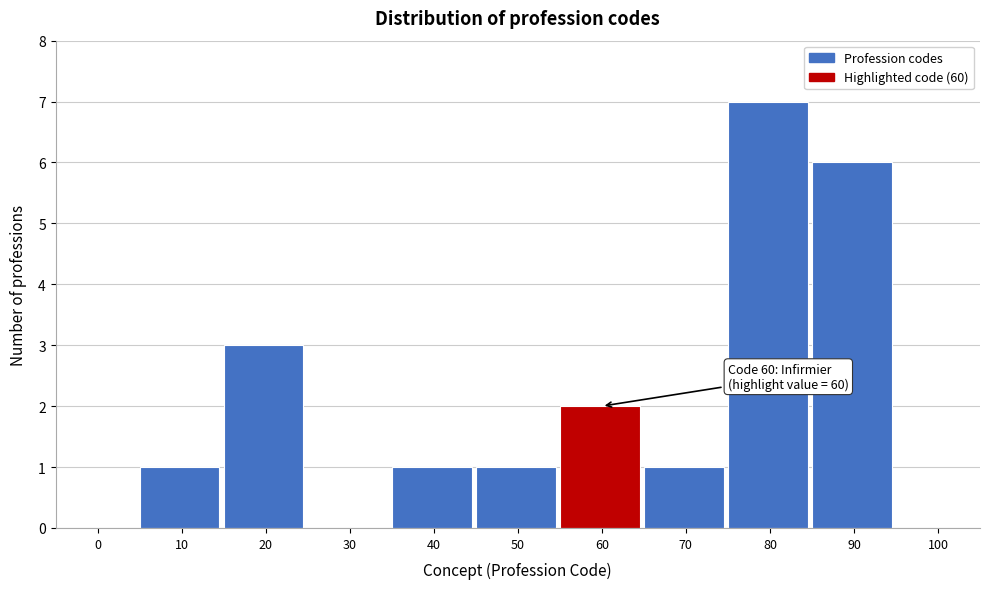

Reading left to right, what are all the values shown in this chart?

0=0	10=1	20=3	30=0	40=1	50=1	60=2	70=1	80=7	90=6	100=0